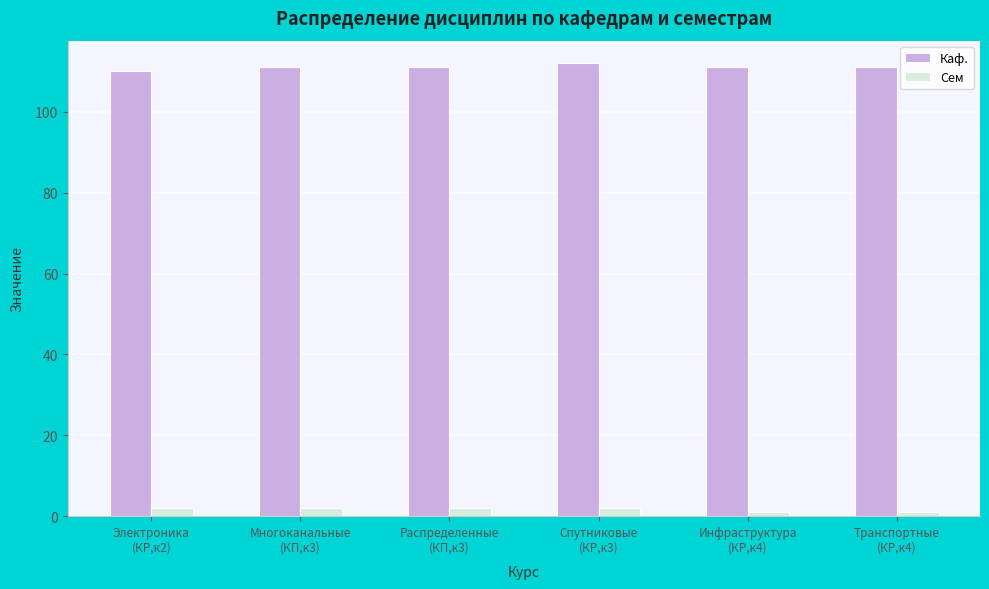

How many series are shown in this chart?

2